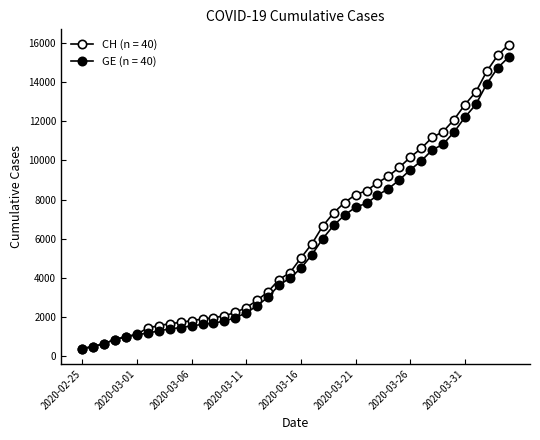

Rank the series by their average value, from highest to lowest.

CH, GE